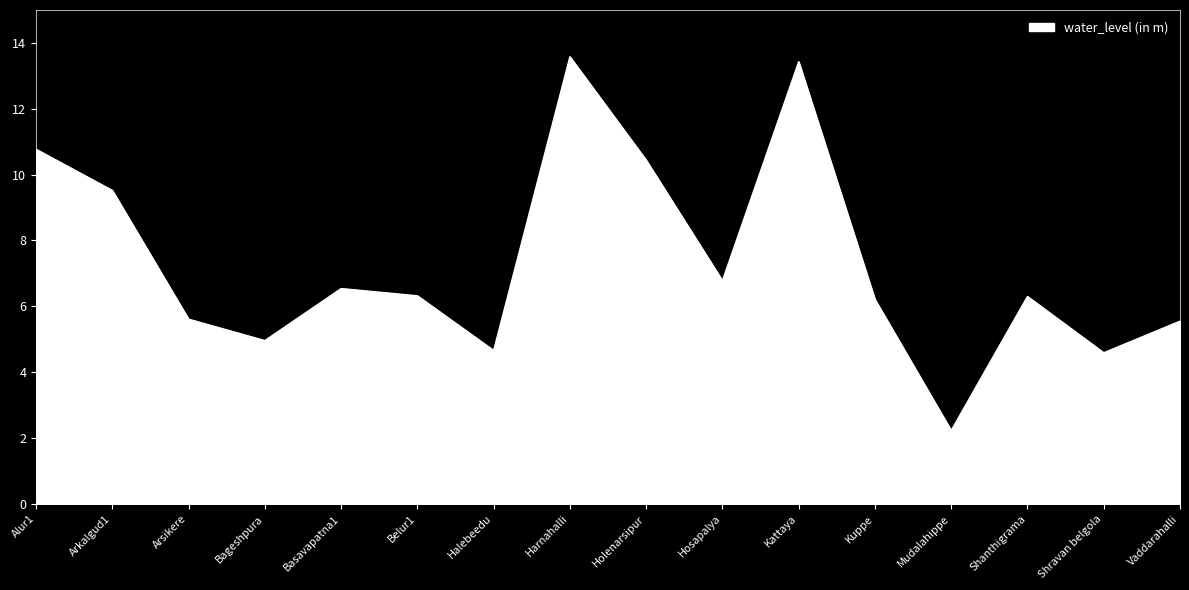

True or false: there are more than 0 points higher than both neighbors.

True